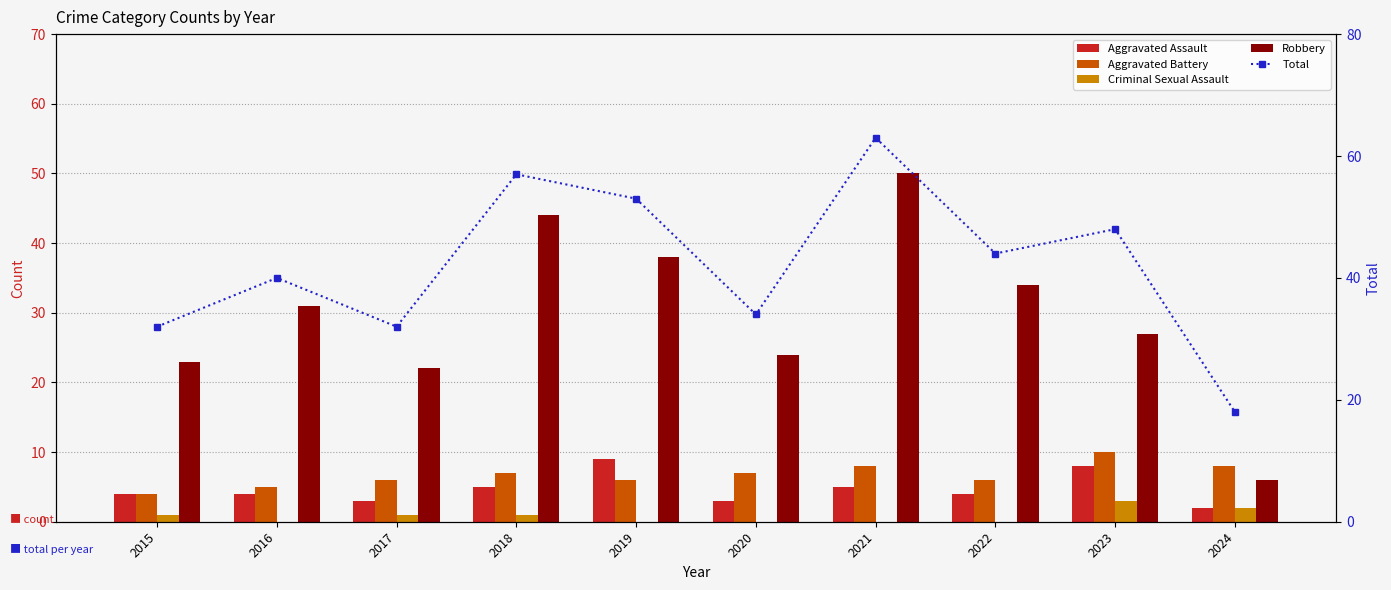

What is the sum of all Total values?

421